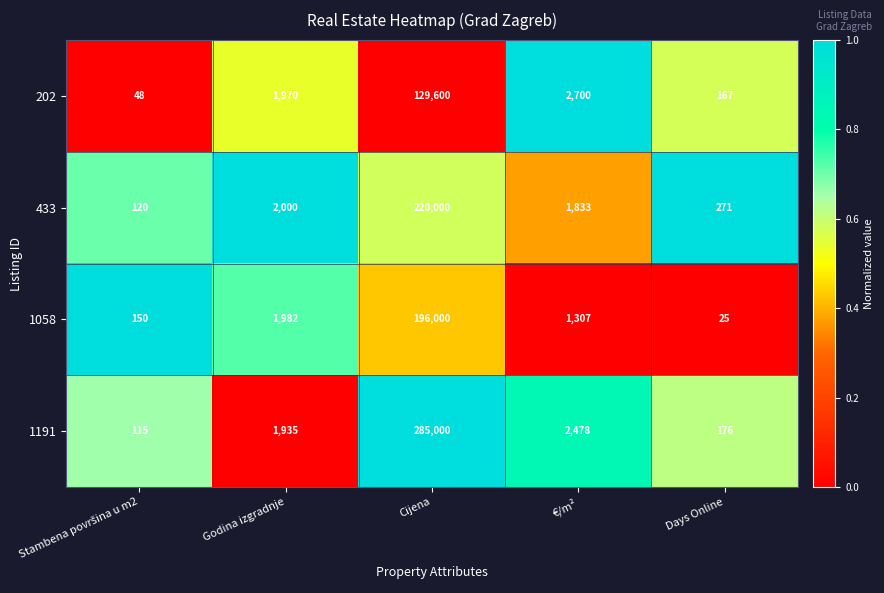

Is the value of 1058 at Cijena greater than the value of 202 at Cijena?

Yes